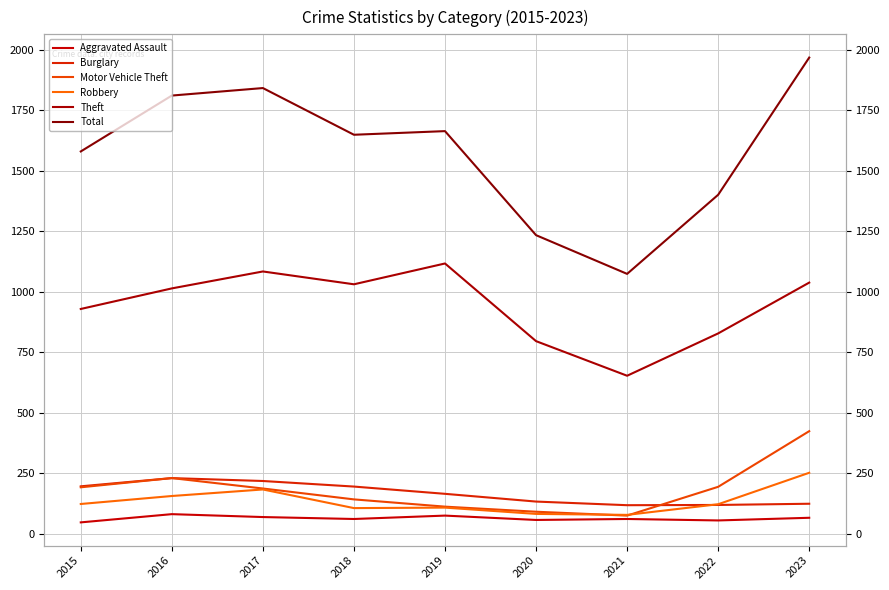

Which has a higher value, 2016 or 2022?

2016